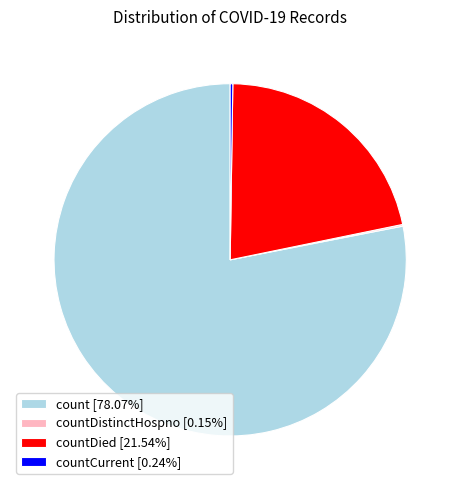

Does any single category account for the majority?

Yes